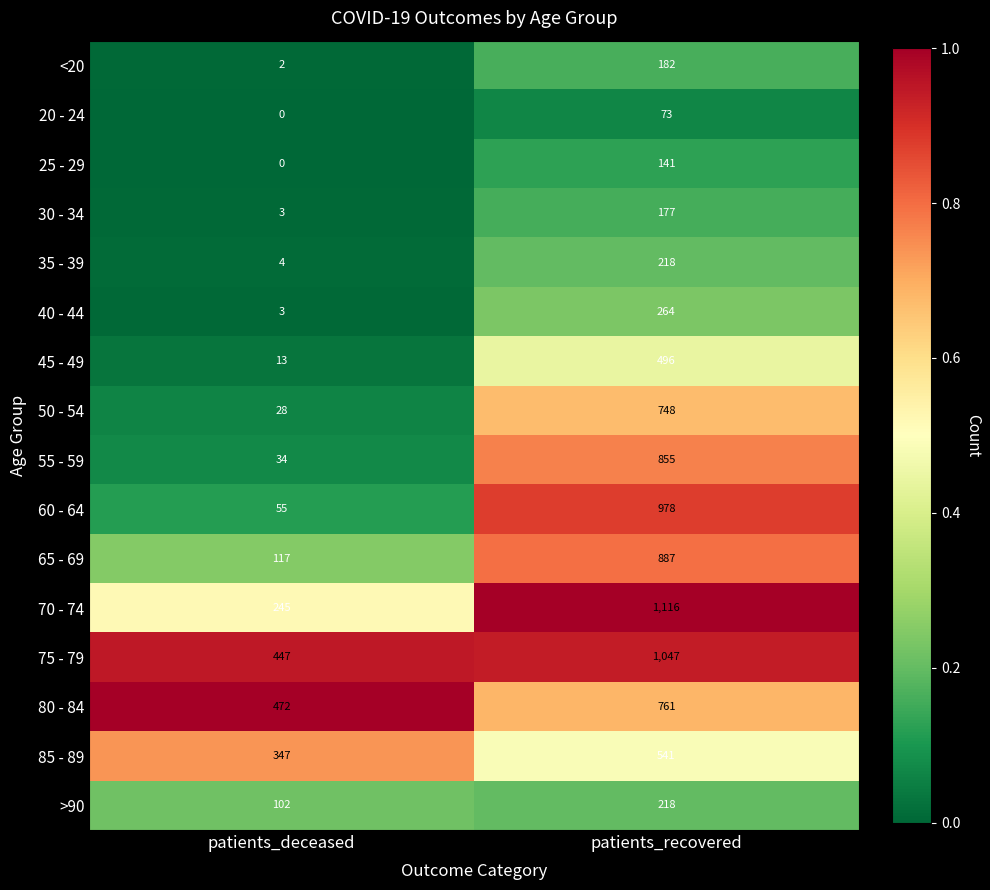

Count the number of data series in this chart.

16